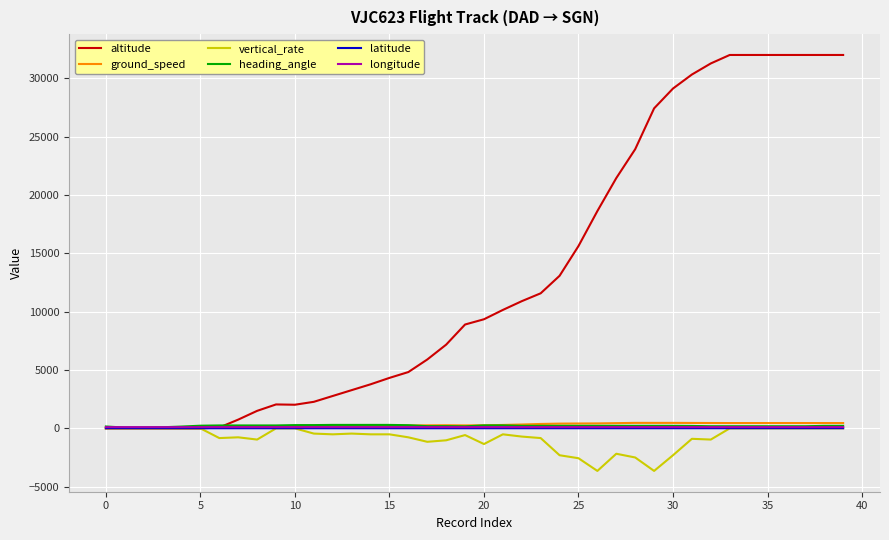

Which series has the largest range (max minus min)?

altitude